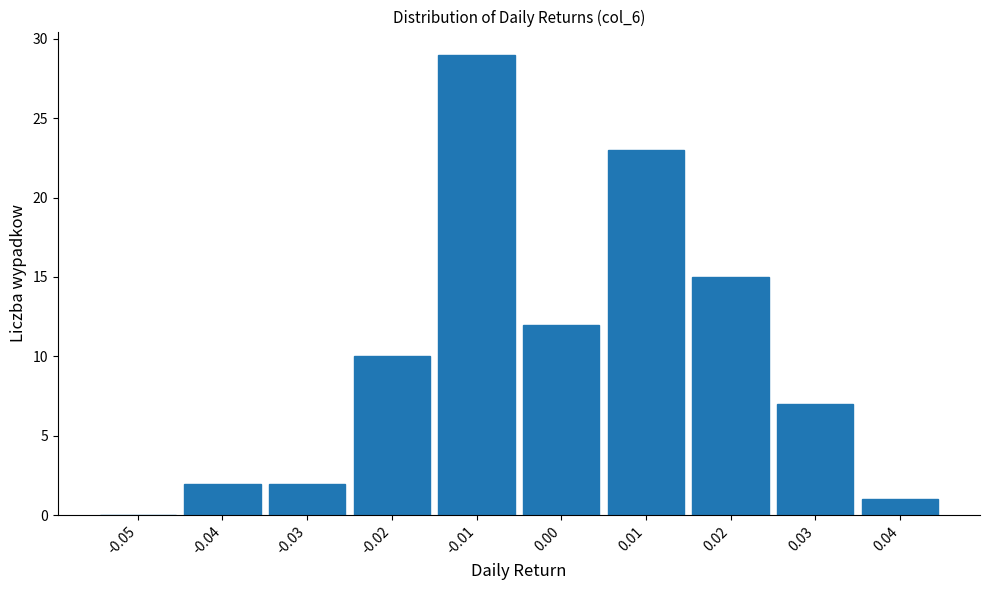

Reading left to right, extract all data points from this chart.

-0.05=0	-0.04=2	-0.03=2	-0.02=10	-0.01=29	0.00=12	0.01=23	0.02=15	0.03=7	0.04=1